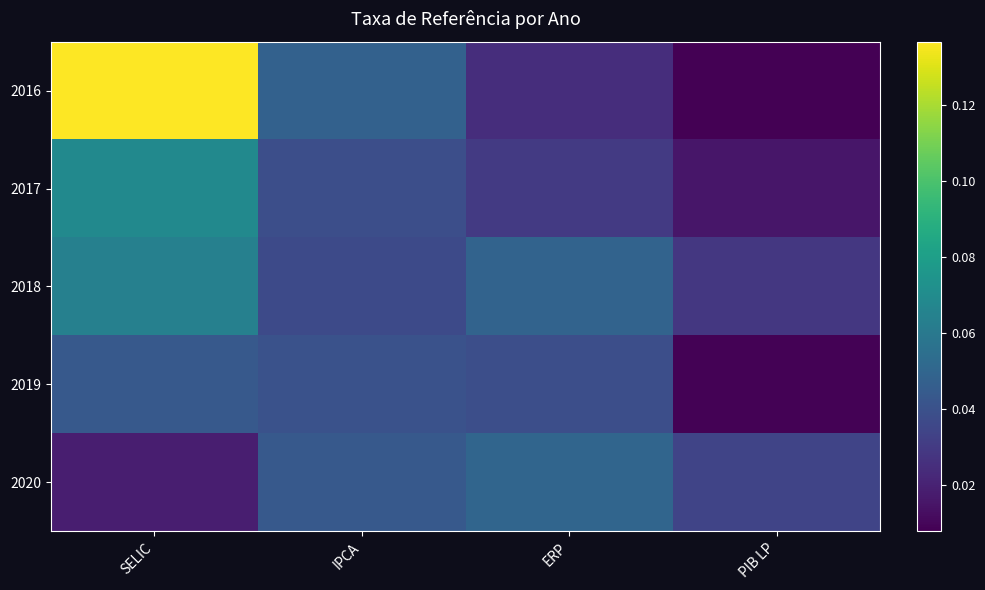

At how many categories does at least one series exceed 0?

4